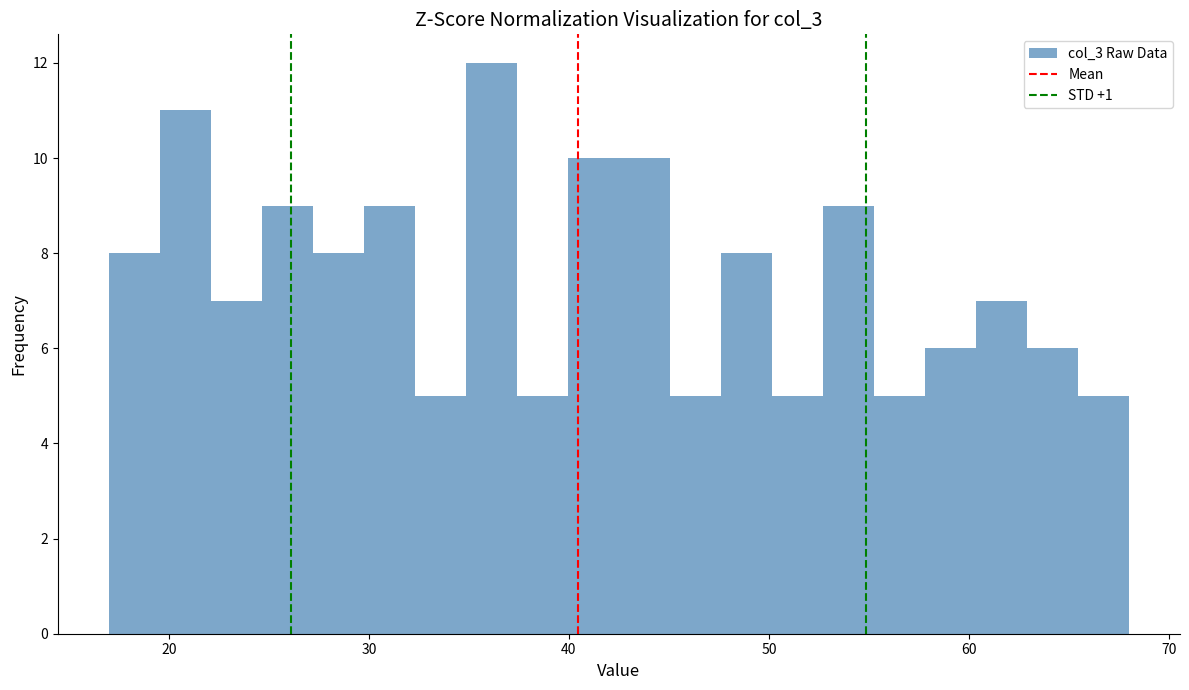

Around what value on the x-axis is the tallest bar? Give the approximate position of its centre, as read against the axis.

36